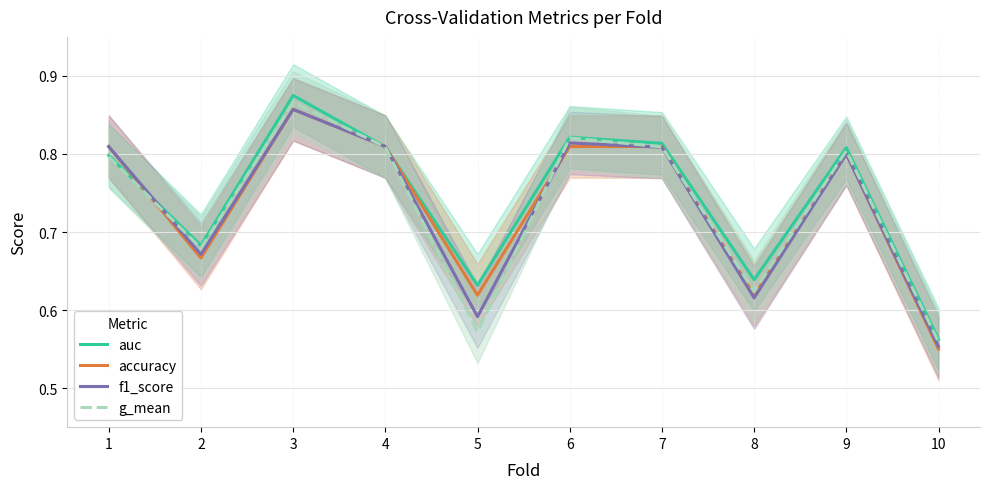

Which has a higher value, 3 or 4?

3